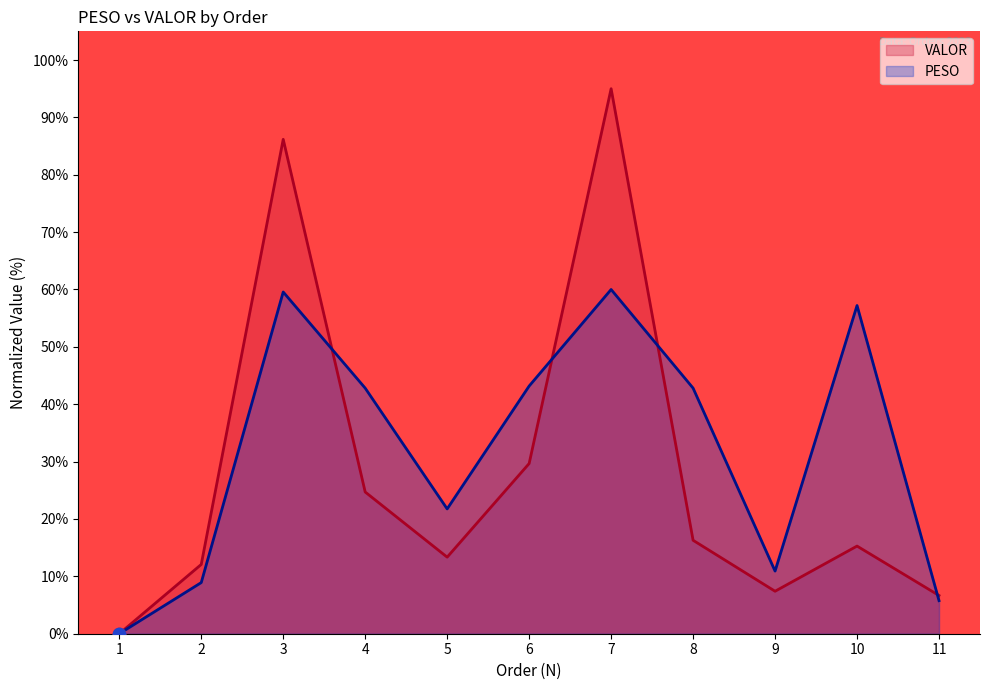

Which series has the largest Y range (max minus min)?

VALOR